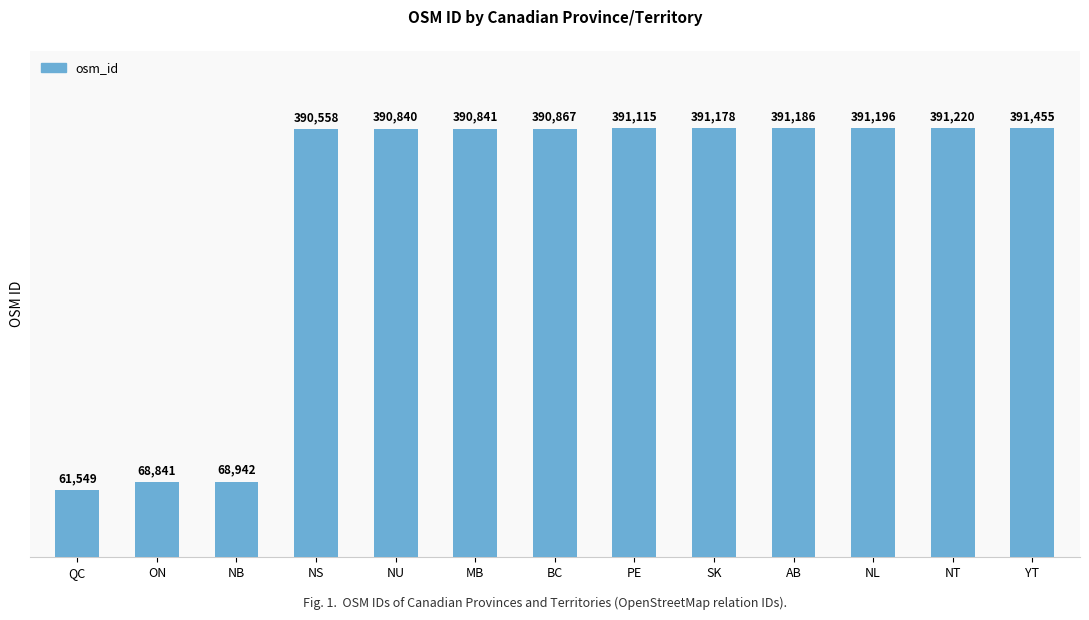

The value at NT is 97101. True or false?

False